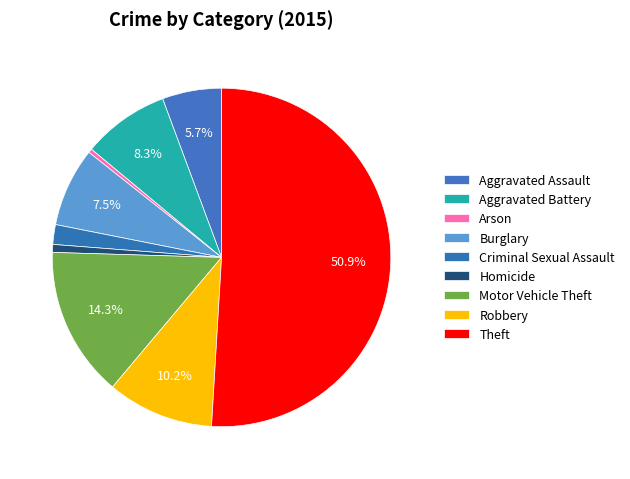

Count the number of slices in the pie.

9